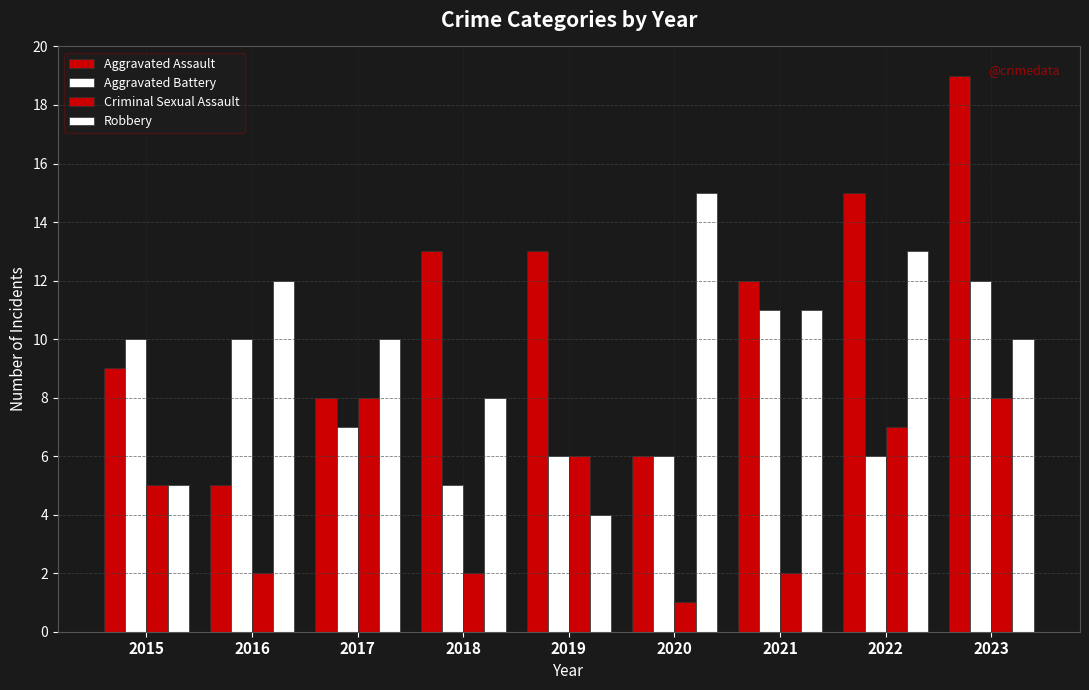

List the series in order of their overall mean, highest first.

Aggravated Assault, Robbery, Aggravated Battery, Criminal Sexual Assault